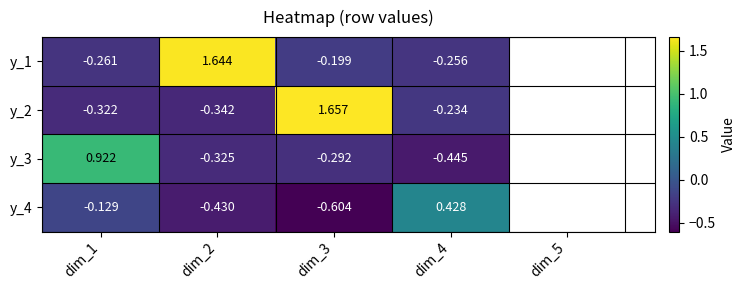

Is the value of y_4 at dim_2 greater than the value of y_2 at dim_1?

No